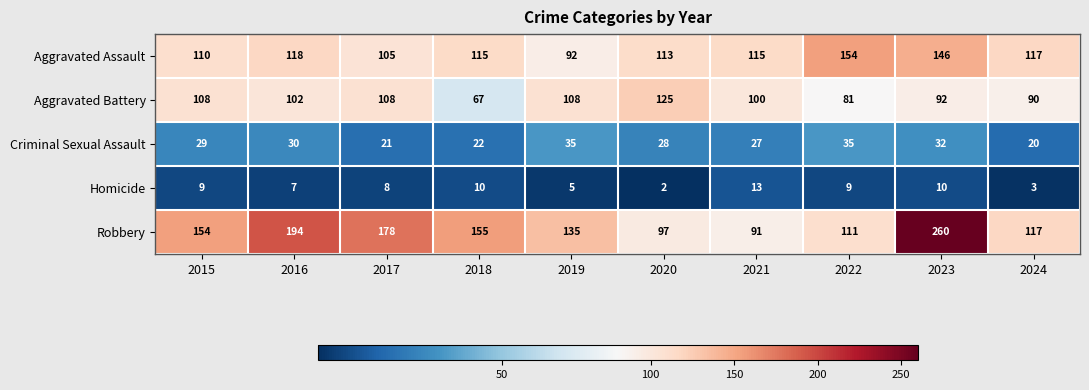

Which series has the widest spread of values?

Robbery